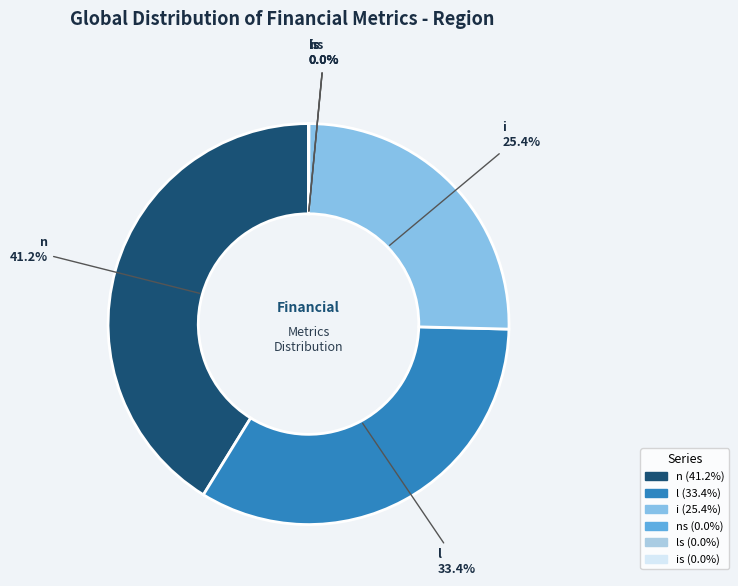

Which slice is the smallest?

ns